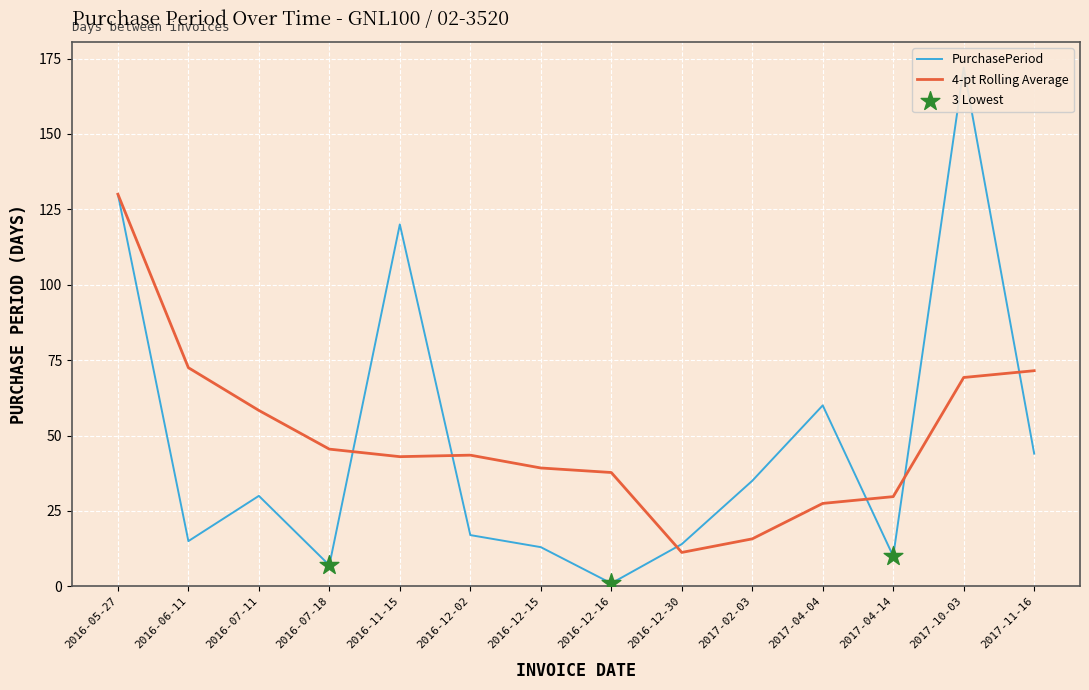

What is the change in value from 2016-07-11 to 2016-07-18?

-23